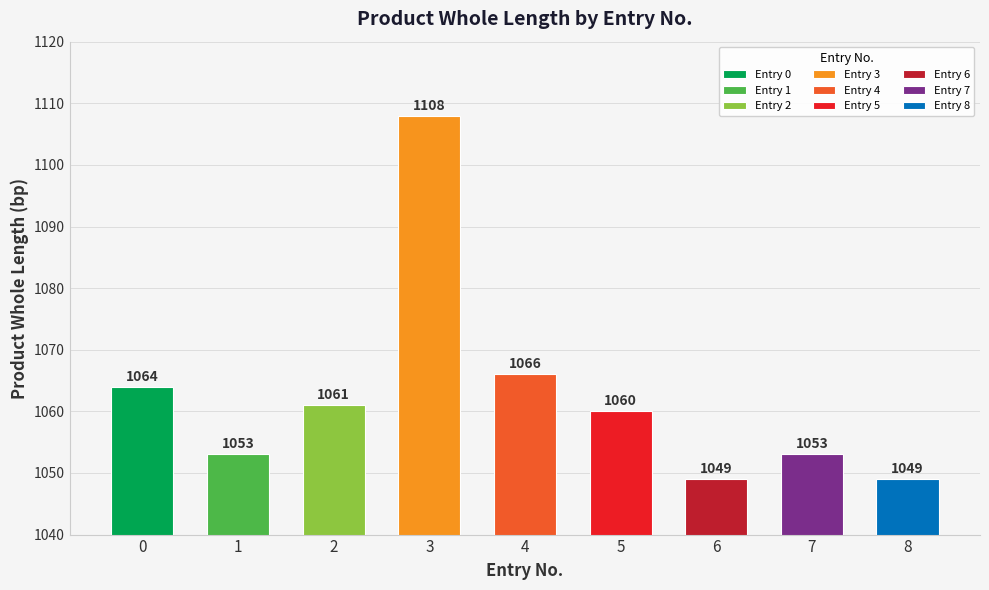

How many bars are there in total?

9